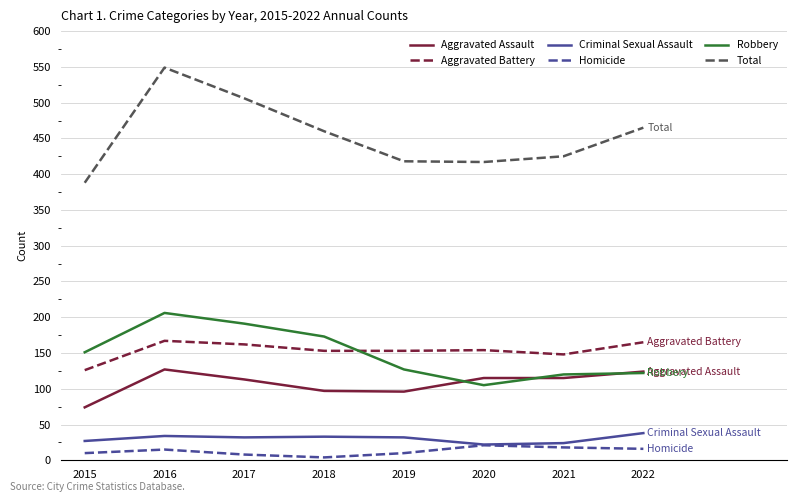

Which series has the widest spread of values?

Total